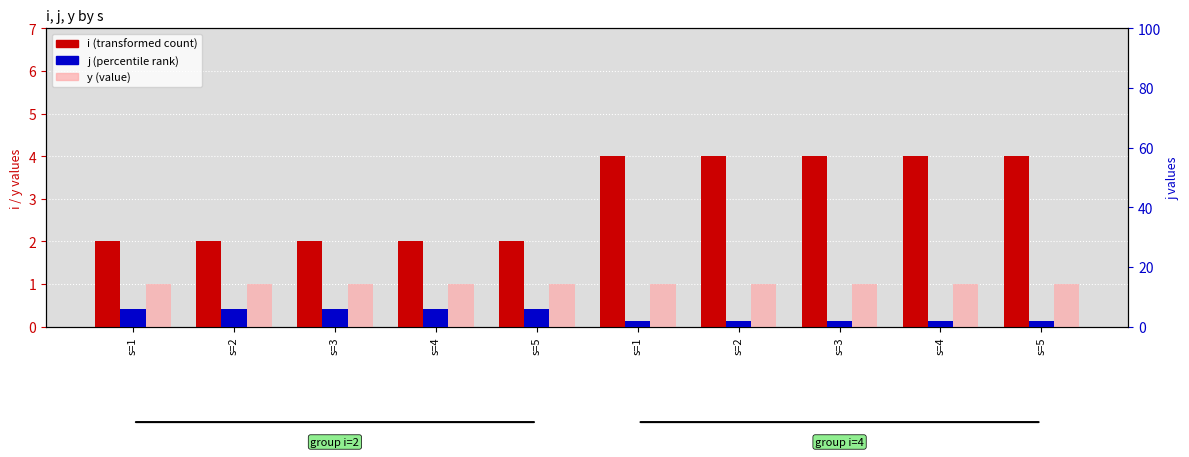

What is the highest value of the j (percentile rank) series?

6